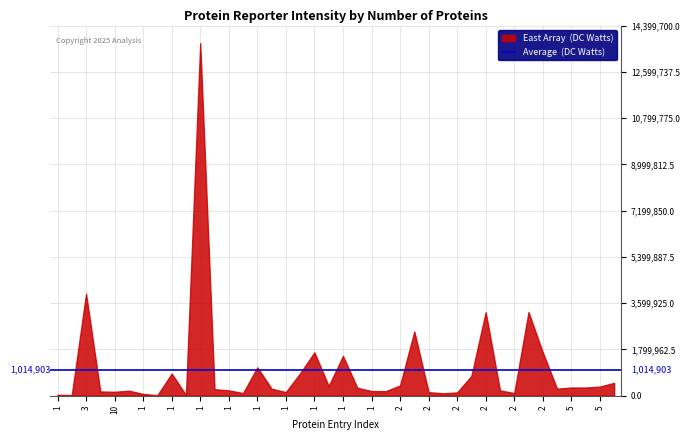

What is the greatest value displayed?

13714000.0